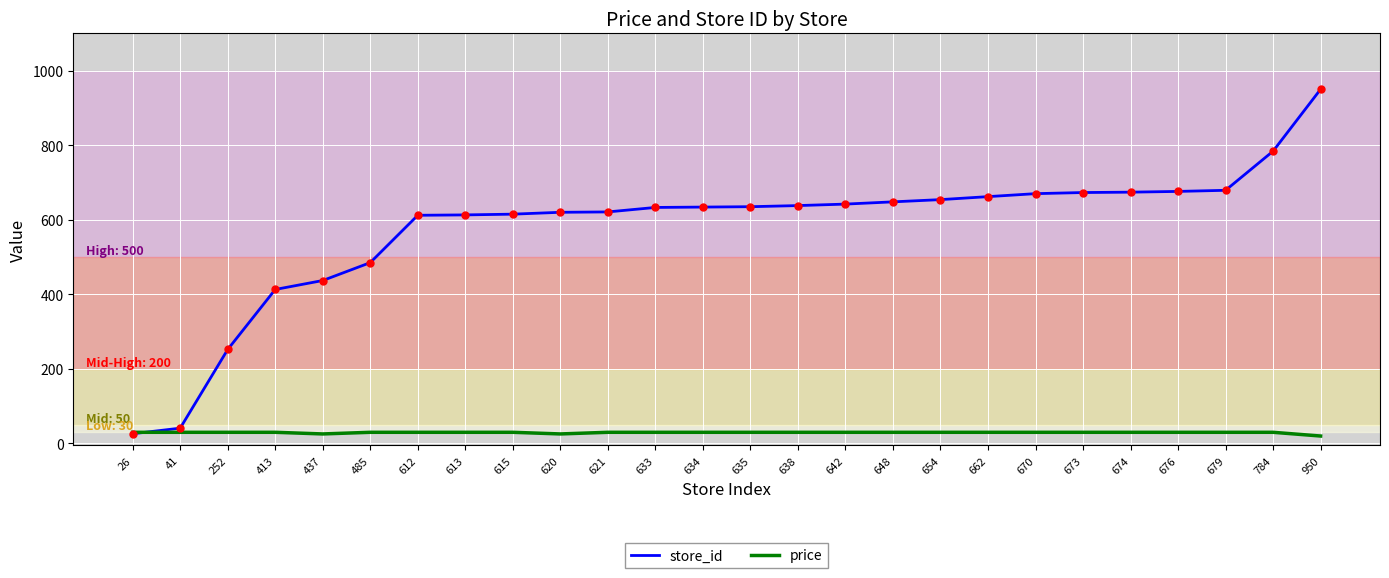

How many distinct data groups are displayed?

2